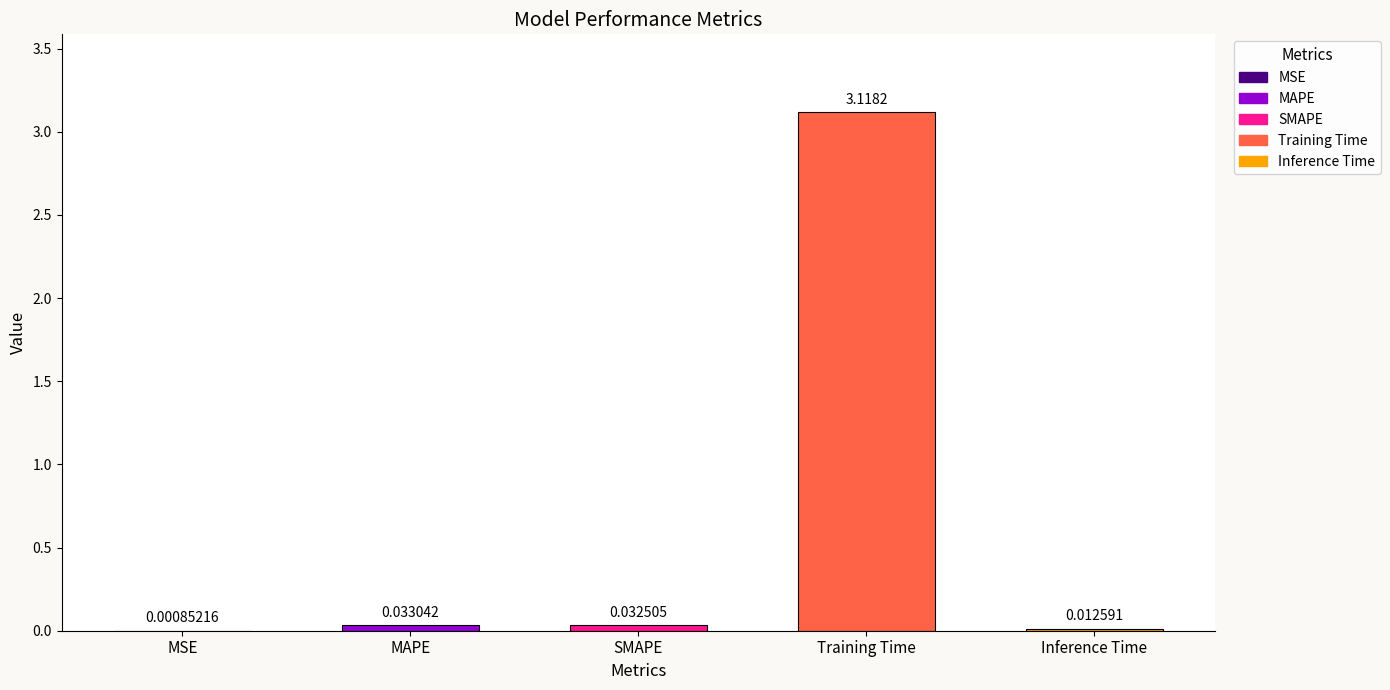

What is the sum of all values?

3.2